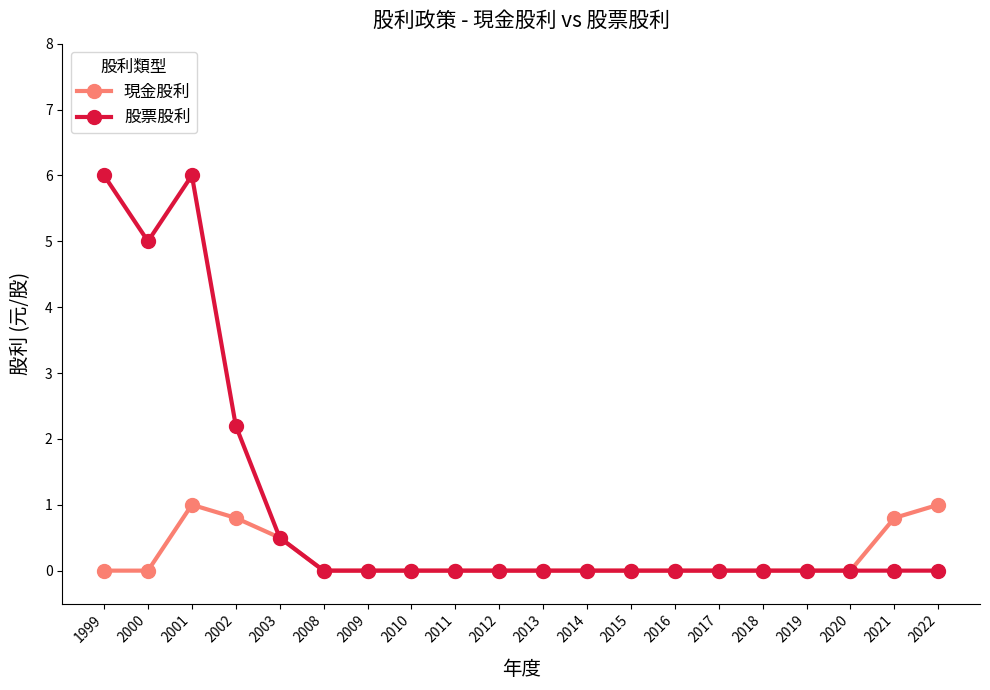

At which label is 股票股利 closest to 3?

2002